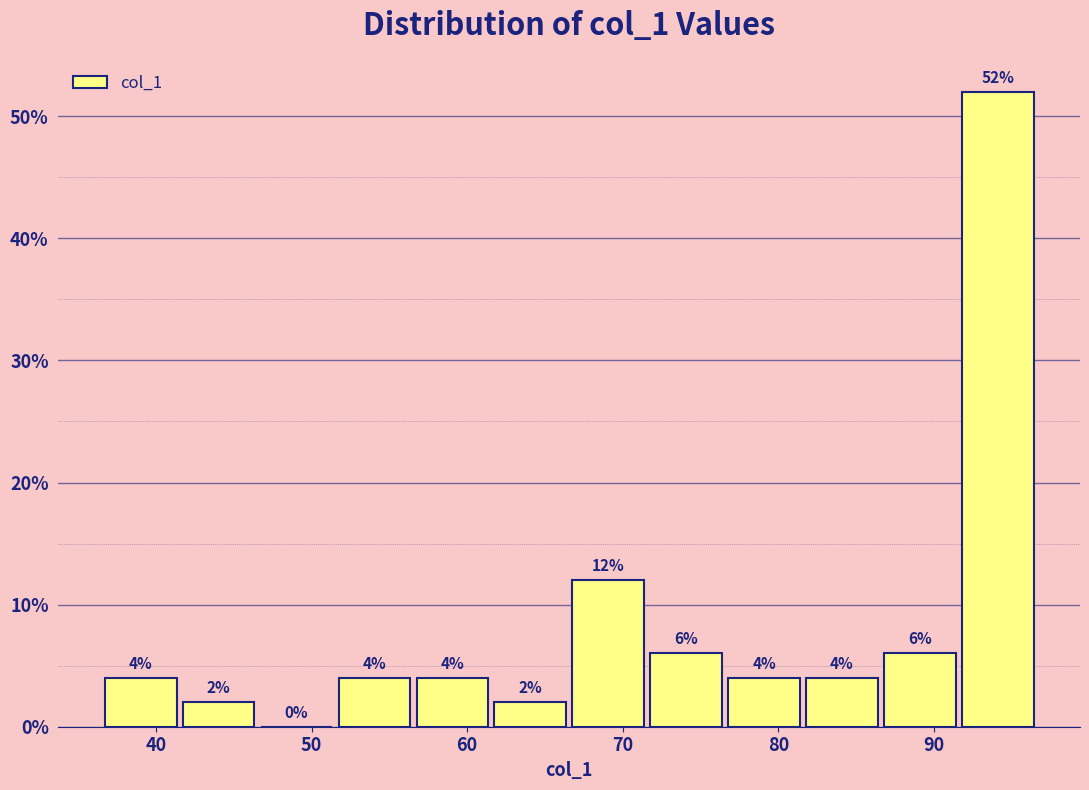

What is the height of the bar covering 77 to 82 on the x-axis? The bar edges are not printed on the chart, so give them approximately, as read against the axis.

4